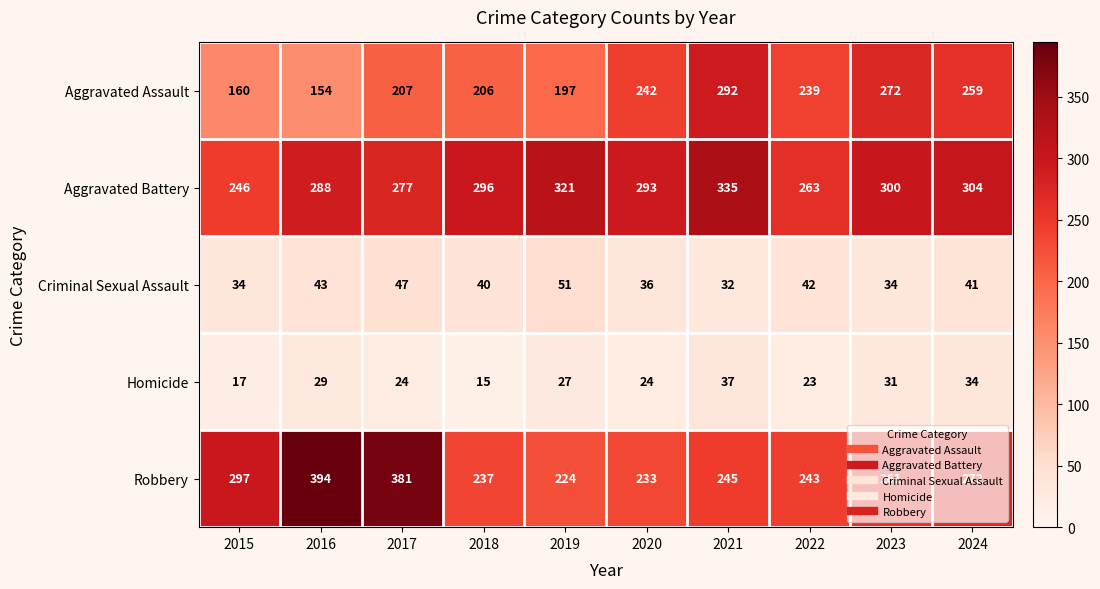

What is the maximum value shown in the chart?

394